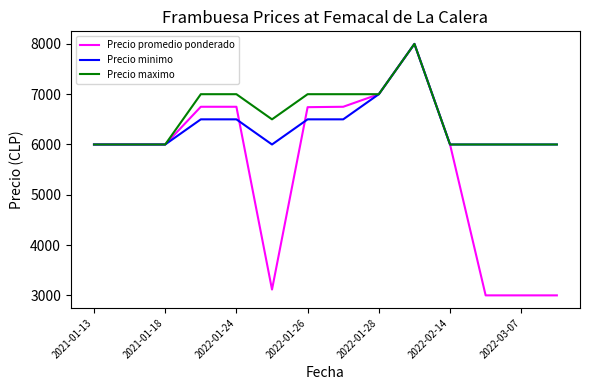

Rank the series by their average value, from highest to lowest.

Precio maximo, Precio minimo, Precio promedio ponderado